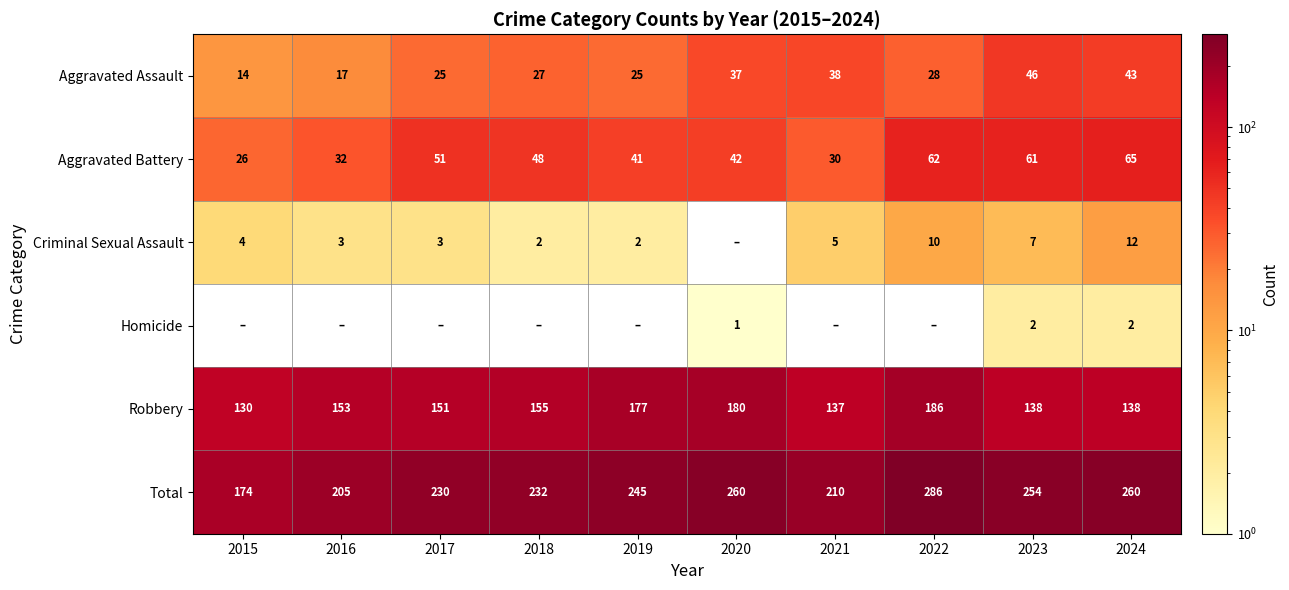

What is the difference between the Criminal Sexual Assault values at 2024 and 2018?

10